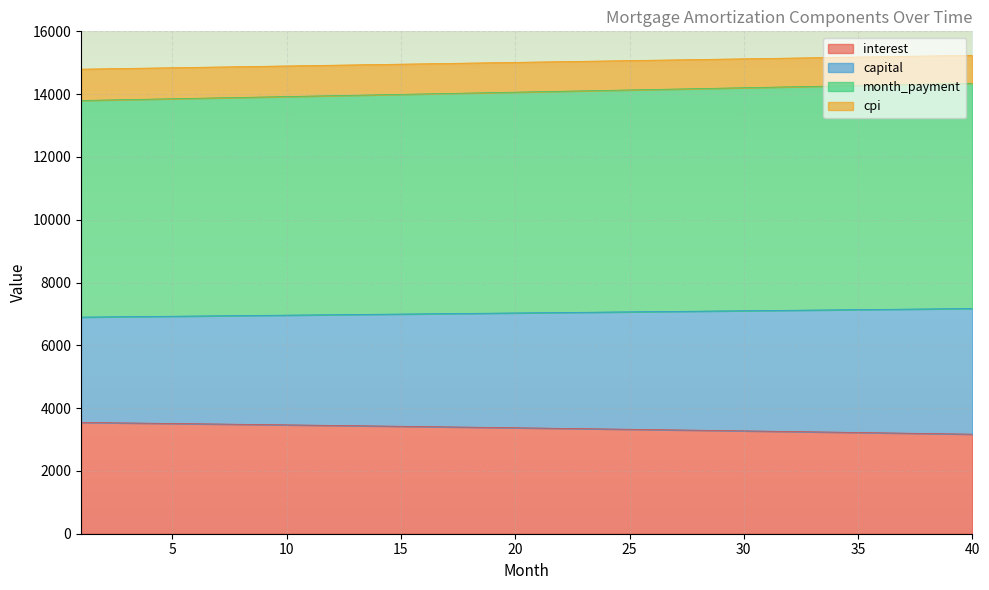

The month_payment series shows 14233.0 at 32. True or false?

True